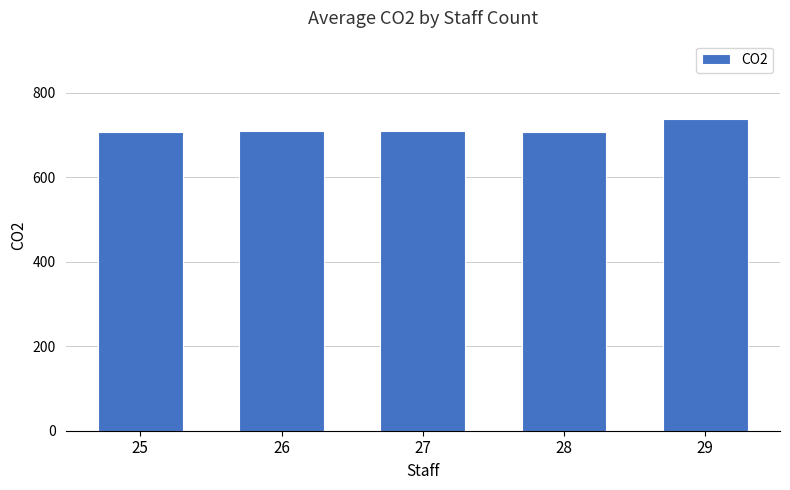

What is the change in value from 27 to 28?

-2.7